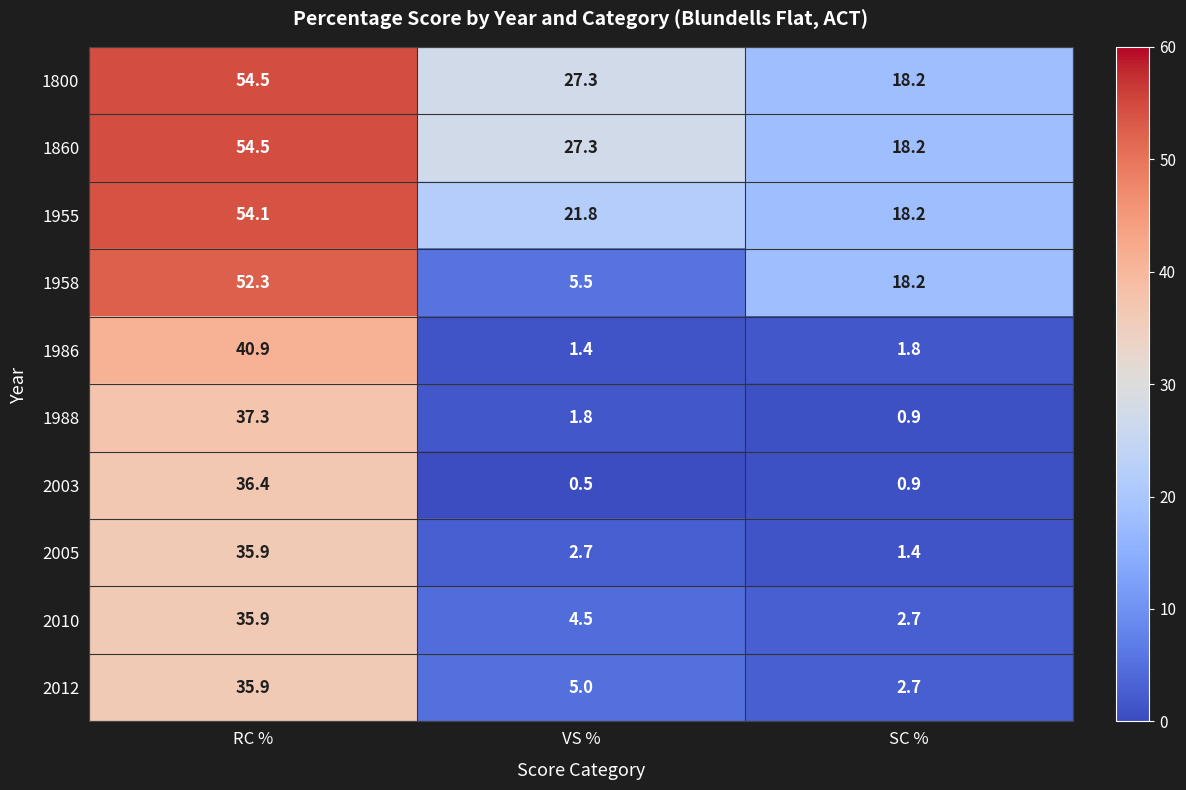

Rank the categories by 2003 value from highest to lowest.

RC %, SC %, VS %